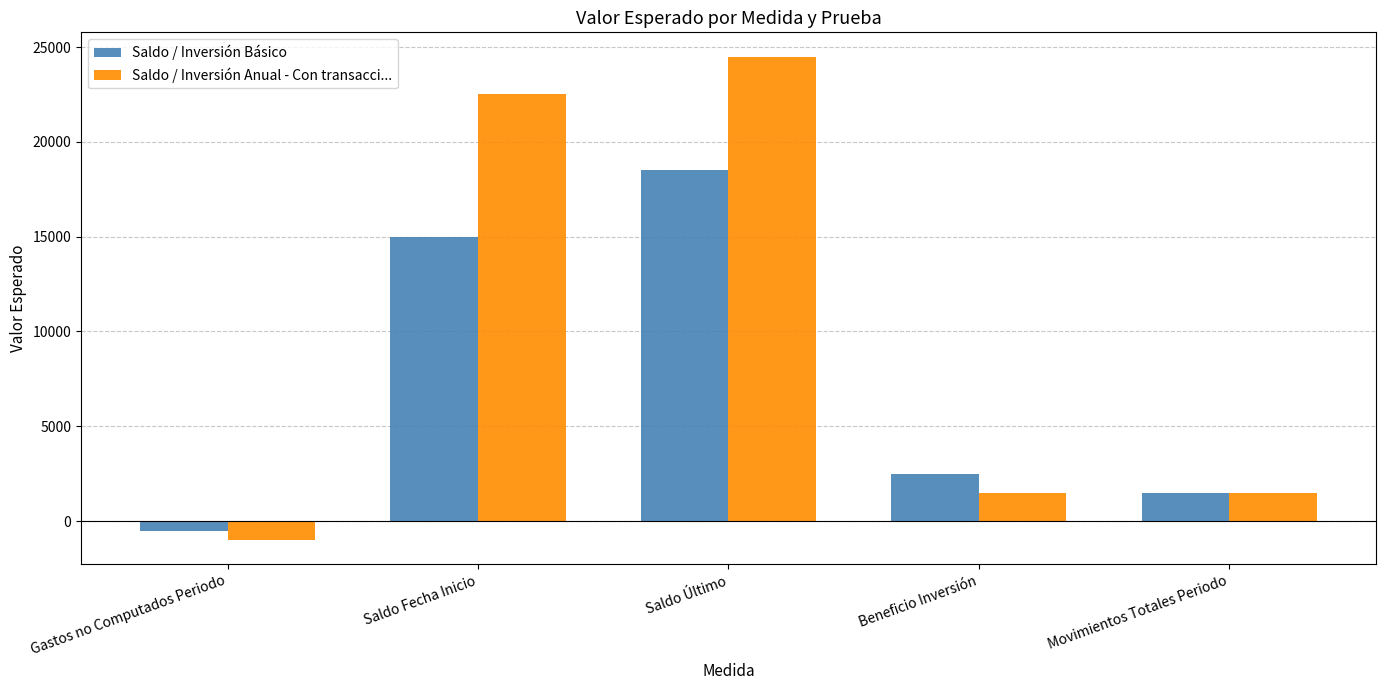

What is the spread (max minus min) of values at Gastos no Computados Periodo?

499